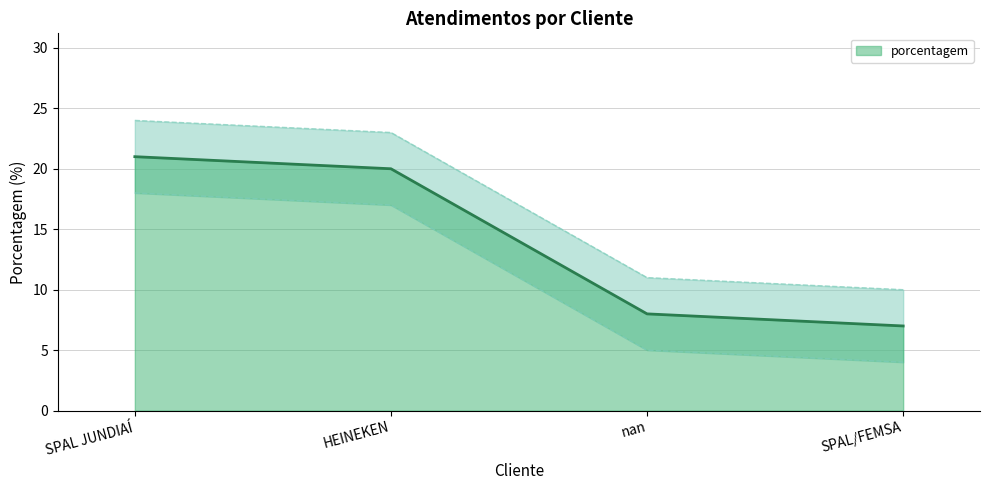

Reading left to right, transcribe all the data shown in this chart.

21	20	8	7